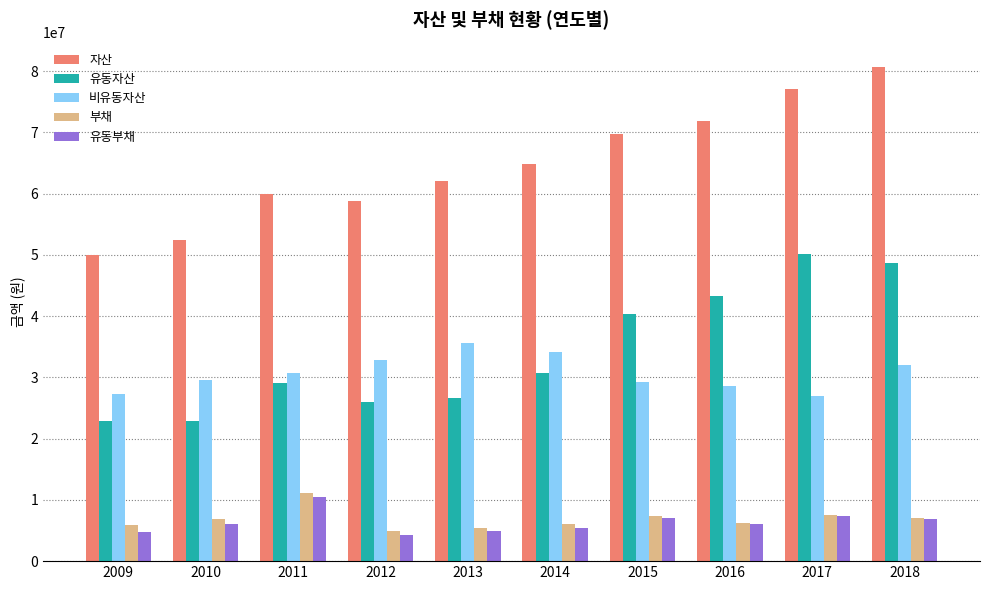

Does the chart contain stacked bars?

No